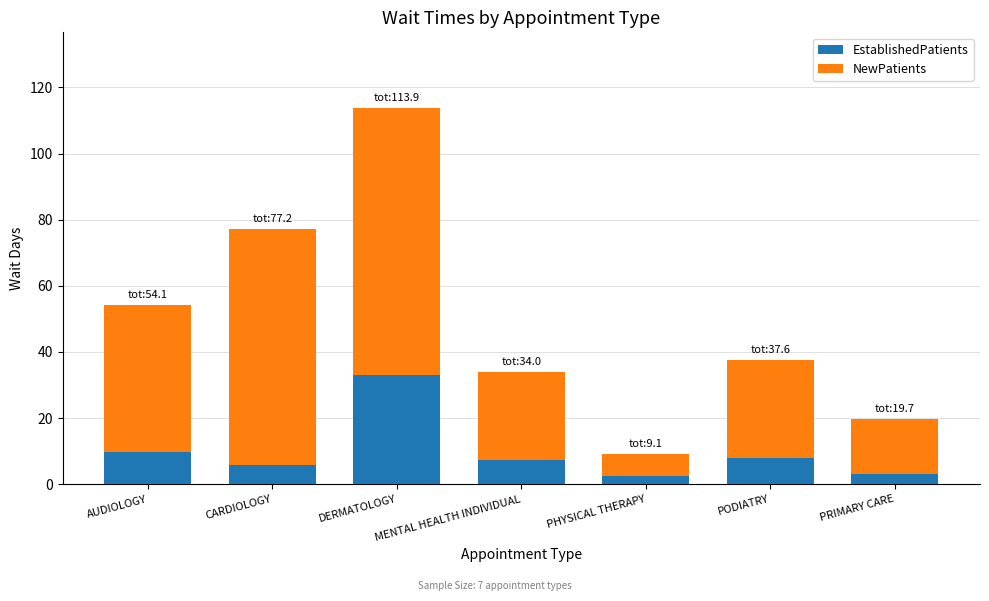

At which label does EstablishedPatients reach its peak?

DERMATOLOGY